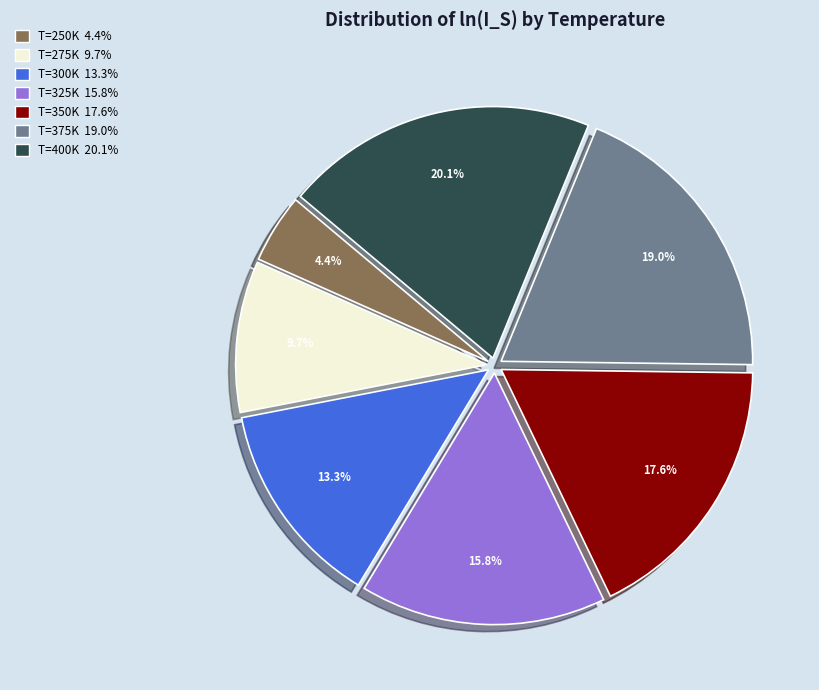

Approximately how many times larger is the value at T=300K 13.3% compared to T=350K 17.6%?

0.8